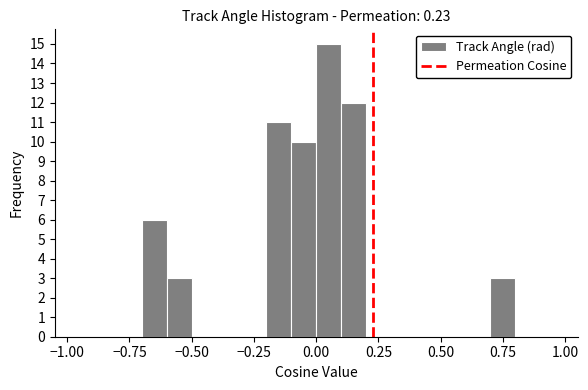

Read against the x-axis, roughly where is the centre of the tallest bar?

0.05